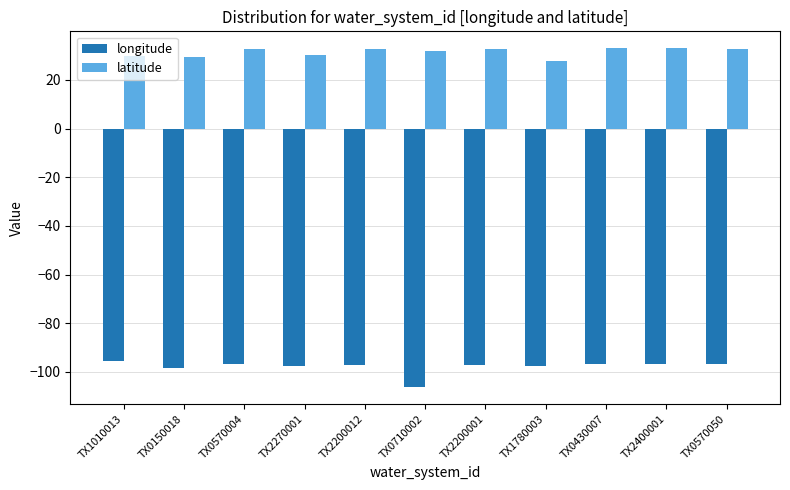

List the series in order of their peak value, highest first.

latitude, longitude